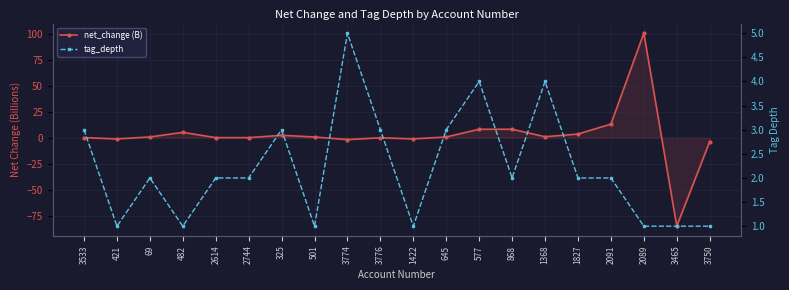

At which label does net_change (B) first exceed 0?

3533